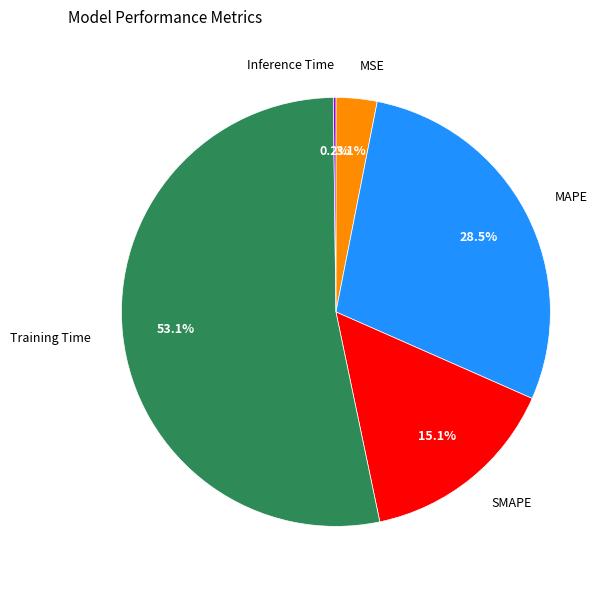

Does any single category account for the majority?

Yes